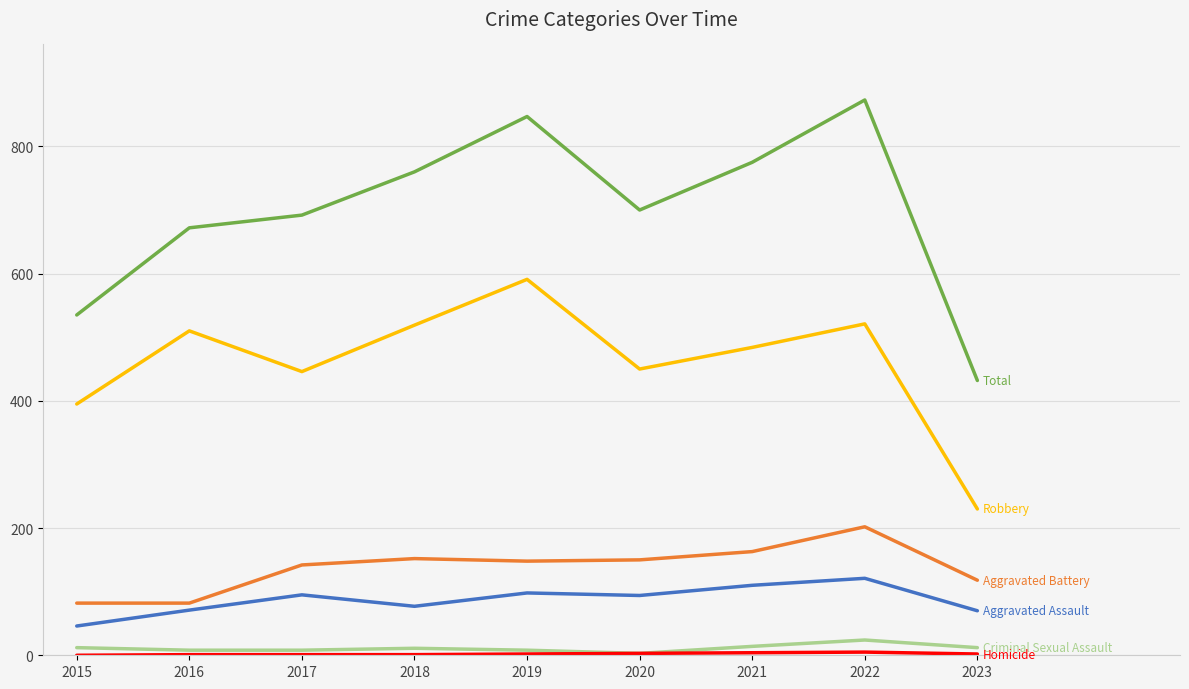

What is the greatest value displayed?

873